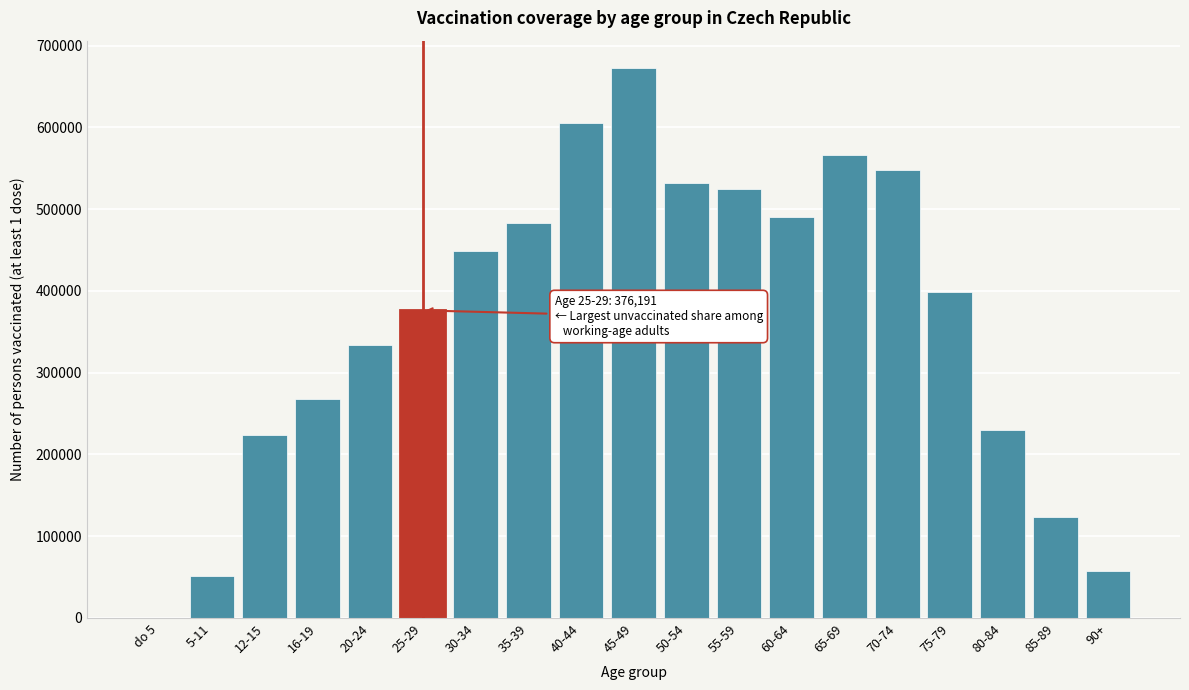

Reading right to left, transcribe all the data shown in this chart.

90+=57103	85-89=123179	80-84=229929	75-79=398773	70-74=548315	65-69=566828	60-64=490525	55-59=524732	50-54=532012	45-49=672513	40-44=604970	35-39=483498	30-34=448672	25-29=376191	20-24=334119	16-19=268411	12-15=223274	5-11=51830	do 5=1